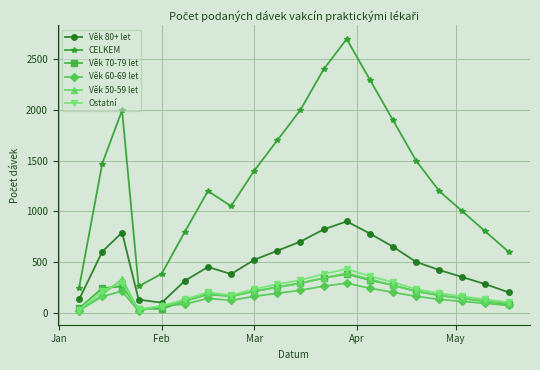

What is the highest value of the Ostatní series?

430